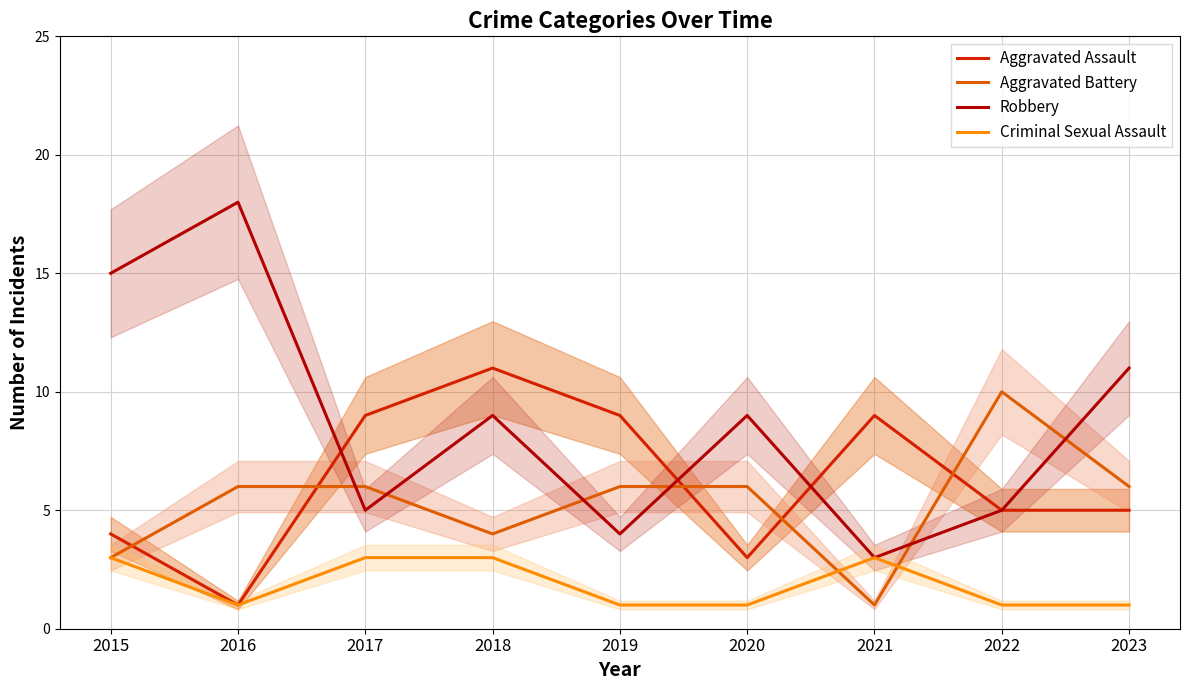

What is the lowest value of the Criminal Sexual Assault series?

1